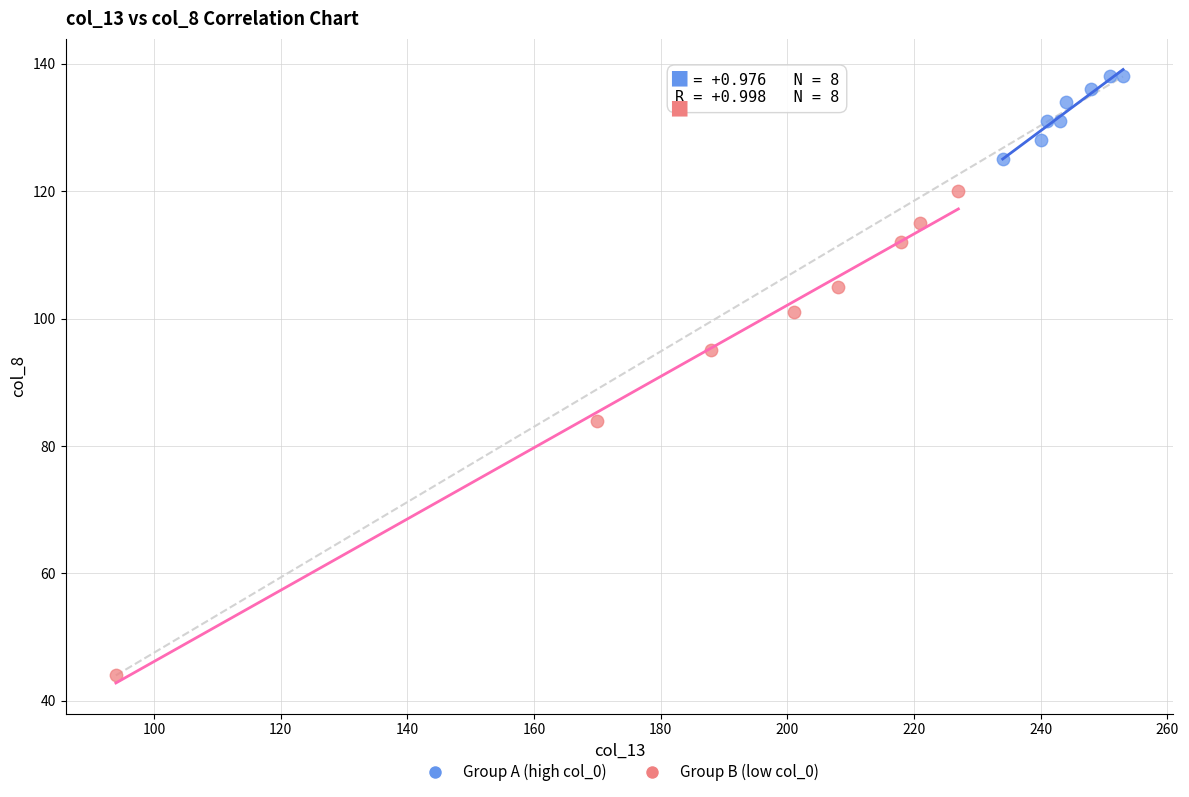

Which series reaches the minimum Y coordinate?

Group B (low col_0)